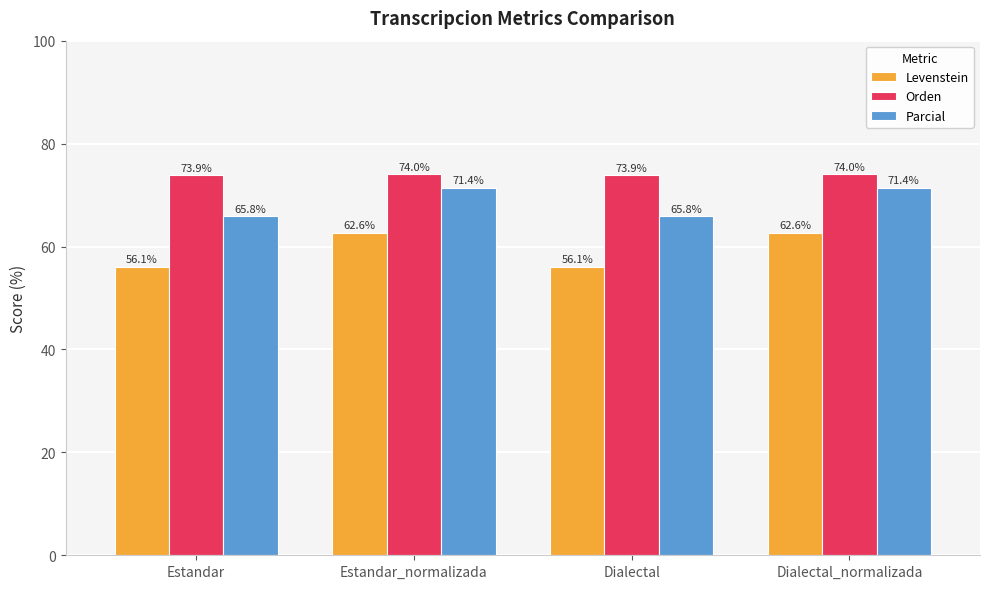

Reading left to right, list all the values displayed in this chart.

Levenstein: Estandar=56.1	Estandar_normalizada=62.6	Dialectal=56.1	Dialectal_normalizada=62.6
Orden: Estandar=73.9	Estandar_normalizada=74.0	Dialectal=73.9	Dialectal_normalizada=74.0
Parcial: Estandar=65.8	Estandar_normalizada=71.4	Dialectal=65.8	Dialectal_normalizada=71.4